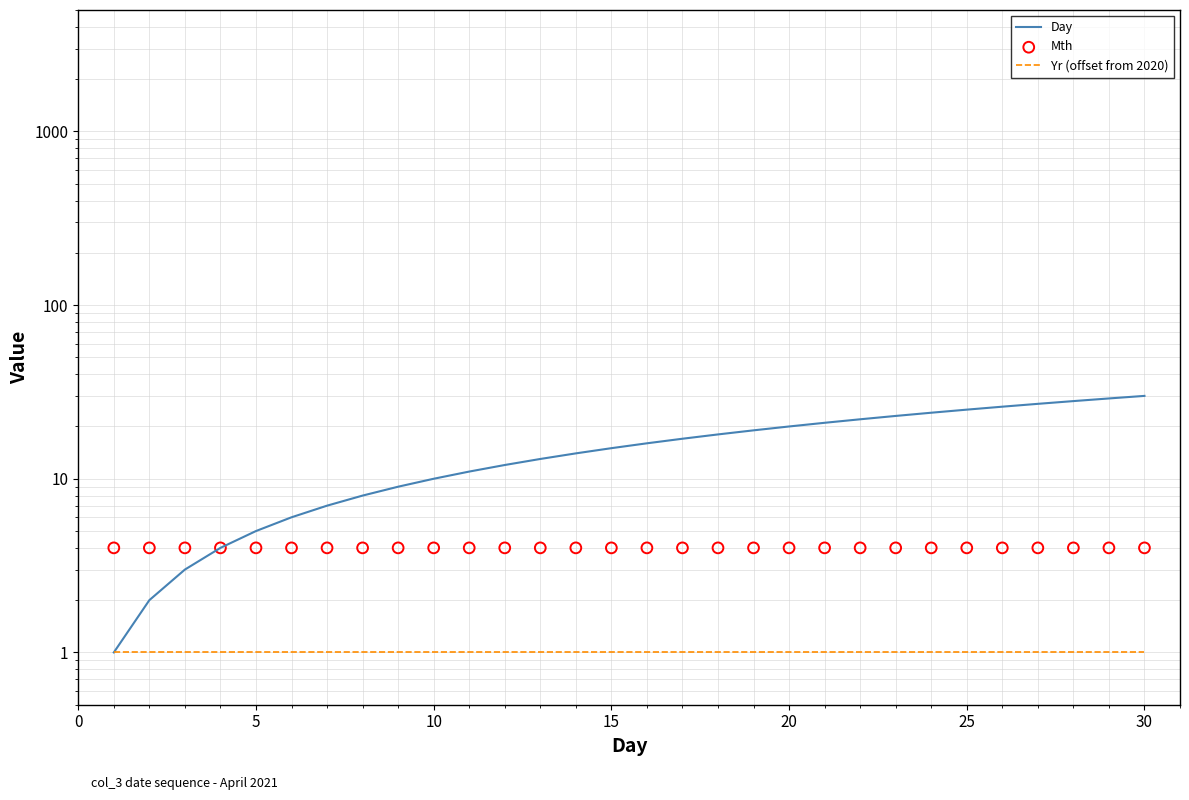

Which series reaches the minimum Y coordinate?

Day